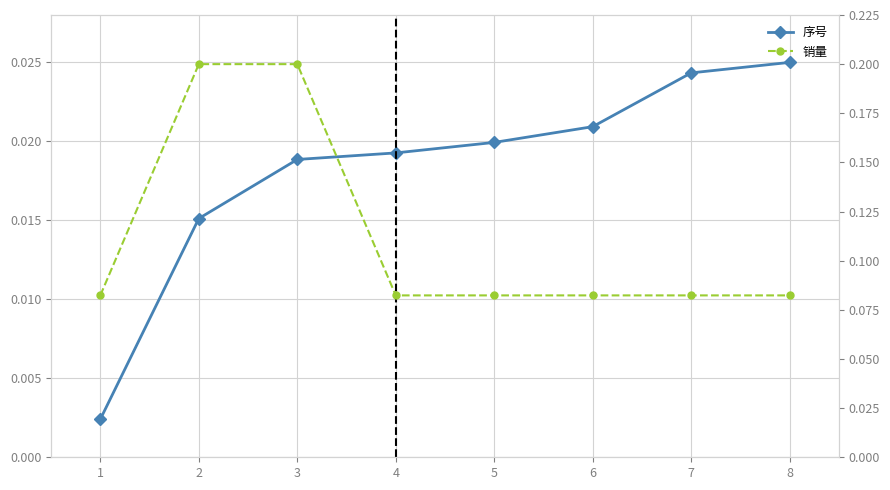

Reading left to right, transcribe all the data shown in this chart.

序号: 1=0.0	2=0.0	3=0.0	4=0.0	5=0.0	6=0.0	7=0.0	8=0.0
销量: 1=0.1	2=0.2	3=0.2	4=0.1	5=0.1	6=0.1	7=0.1	8=0.1